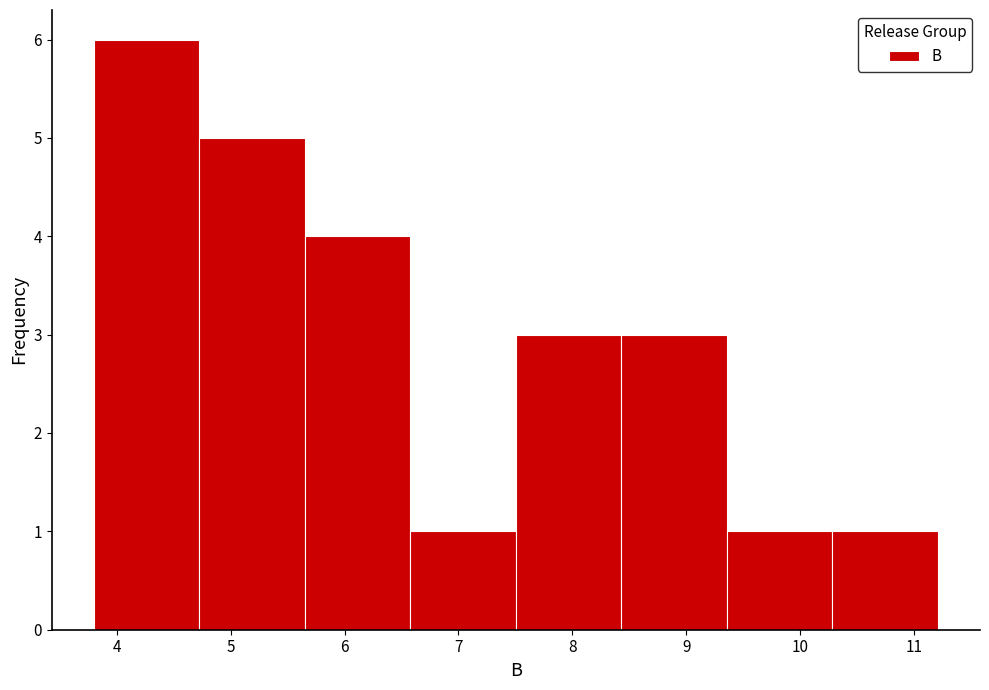

Reading left to right, list every bar in this chart as the range it spans on the x-axis followed by its height. Neither the bar edges nor the heights are printed on the chart, so give them approximately, as read against the axes.

3.8 to 4.7: 6
4.7 to 5.7: 5
5.7 to 6.6: 4
6.6 to 7.5: 1
7.5 to 8.4: 3
8.4 to 9.4: 3
9.4 to 10.3: 1
10.3 to 11.2: 1